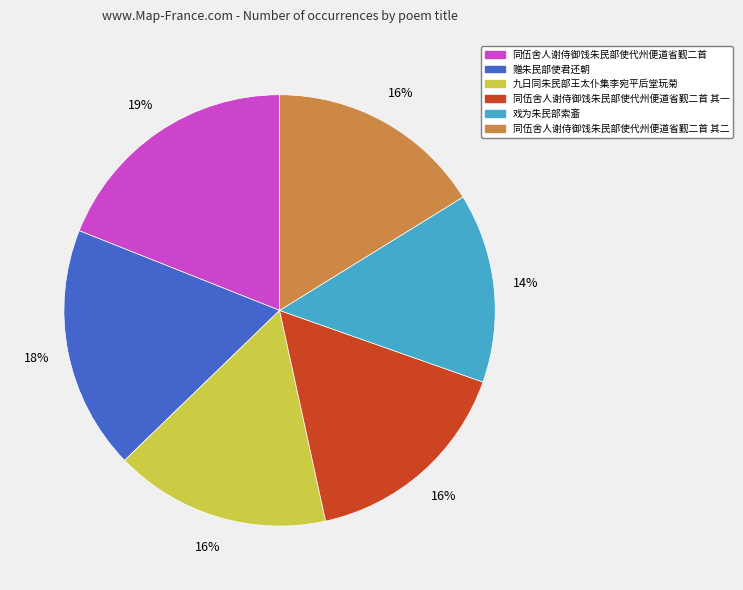

Is there a majority slice in this chart?

No